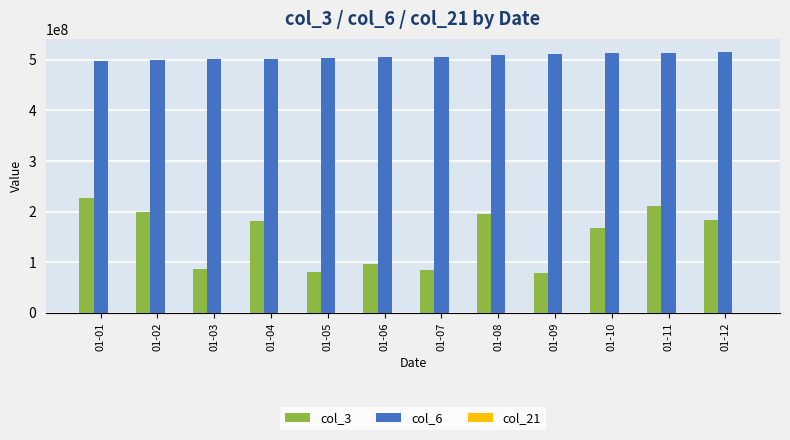

Is the value of col_3 at 01-02 greater than the value of col_6 at 01-04?

No